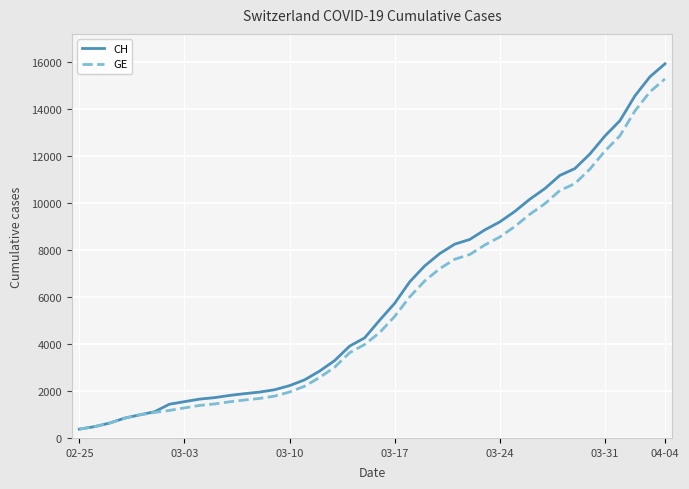

What is the smallest value displayed?

375